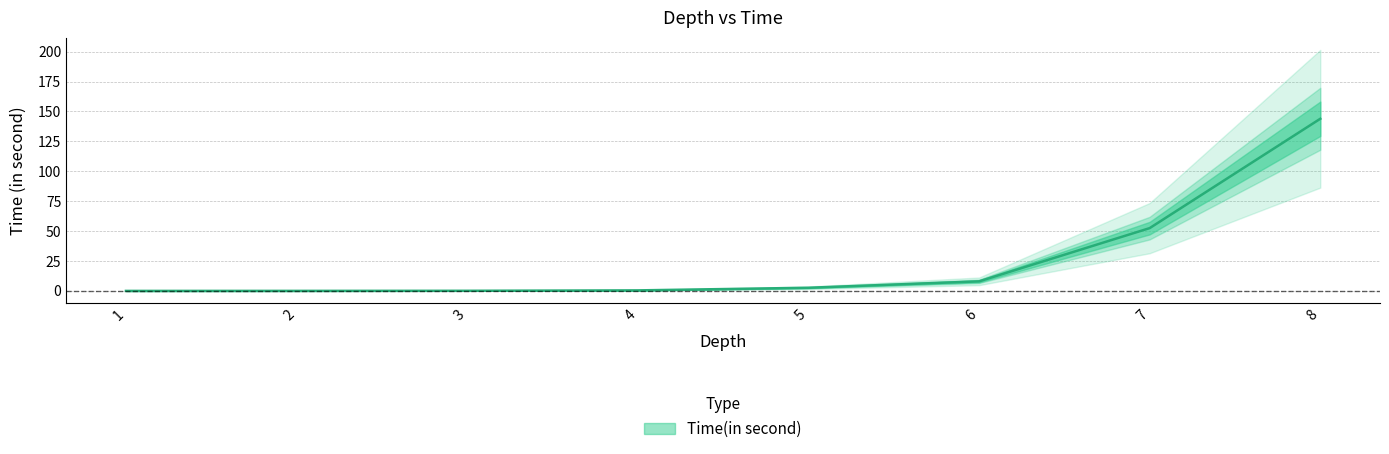

Where does the data first go above 2?

5